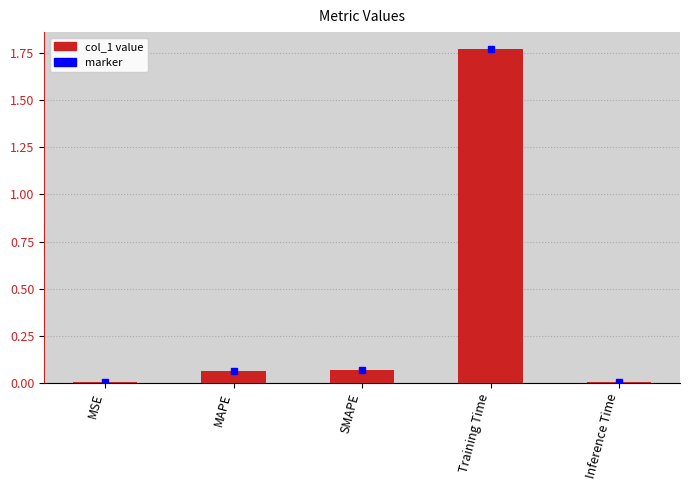

Is it true that the value at MSE is 0.0?

True